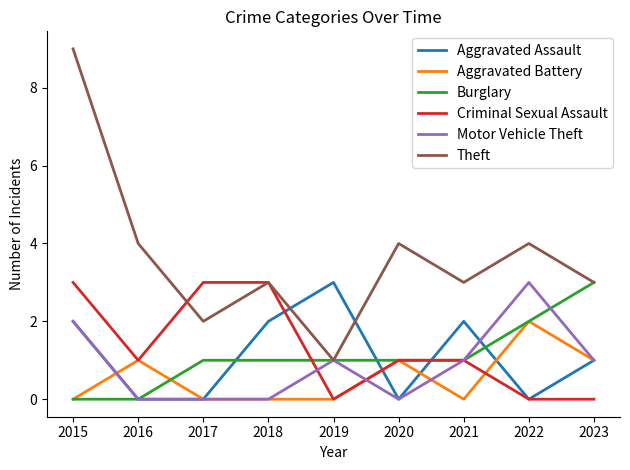

Is it true that Aggravated Battery equals 2 at 2016?

False